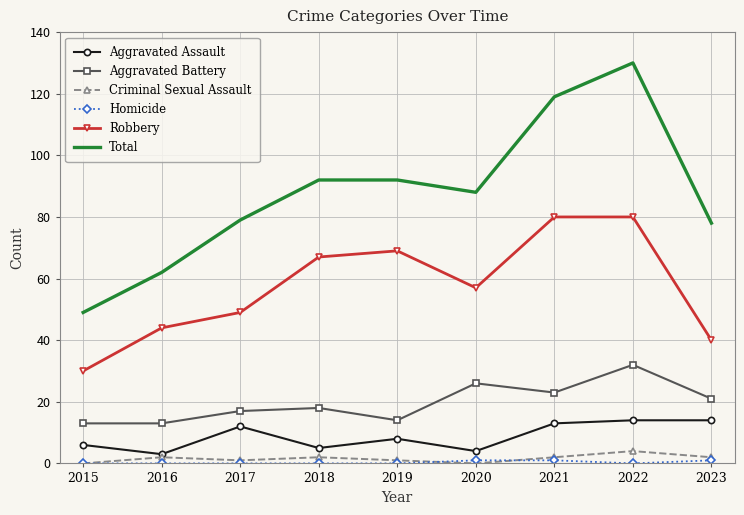

Is the value of Aggravated Assault at 2019 greater than the value of Criminal Sexual Assault at 2020?

Yes